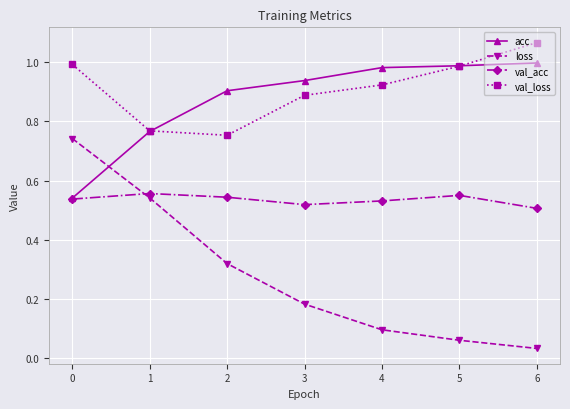

Which series has the largest total across all categories?

val_loss